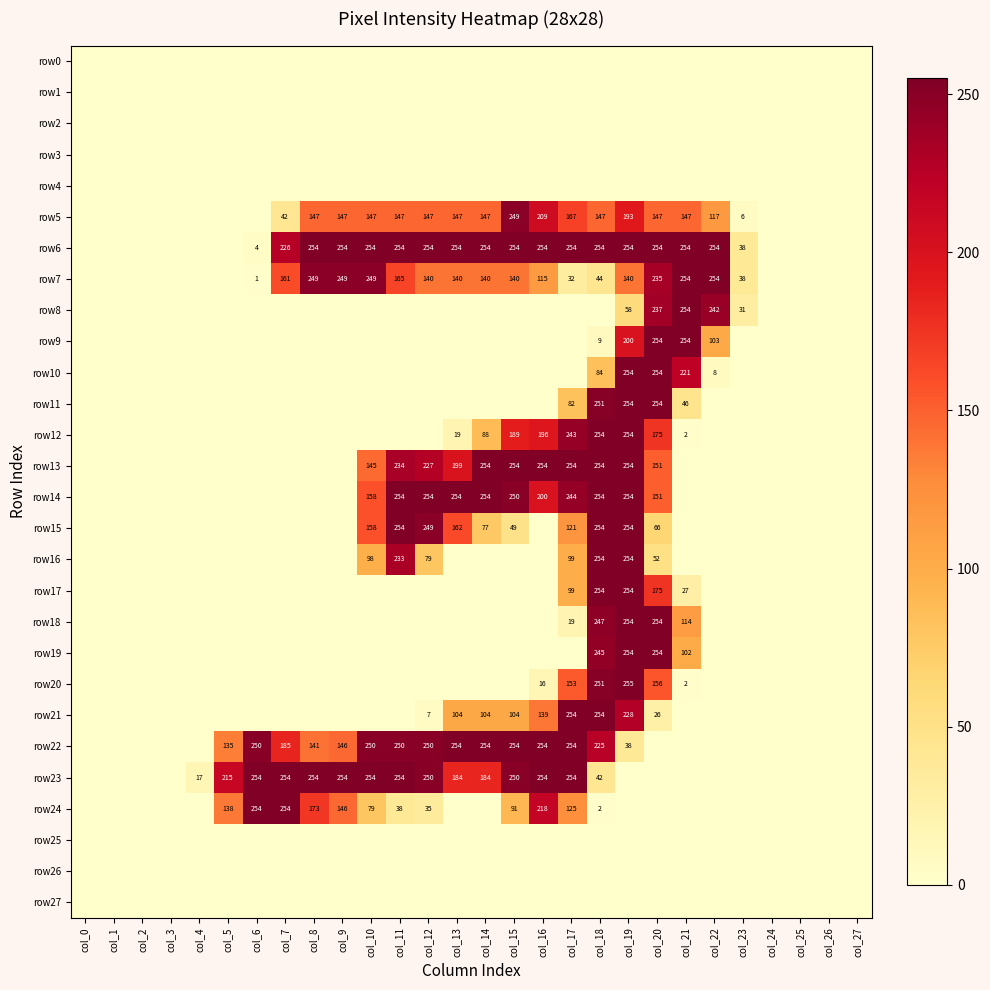

The value of row16 at col_11 is 348. True or false?

False